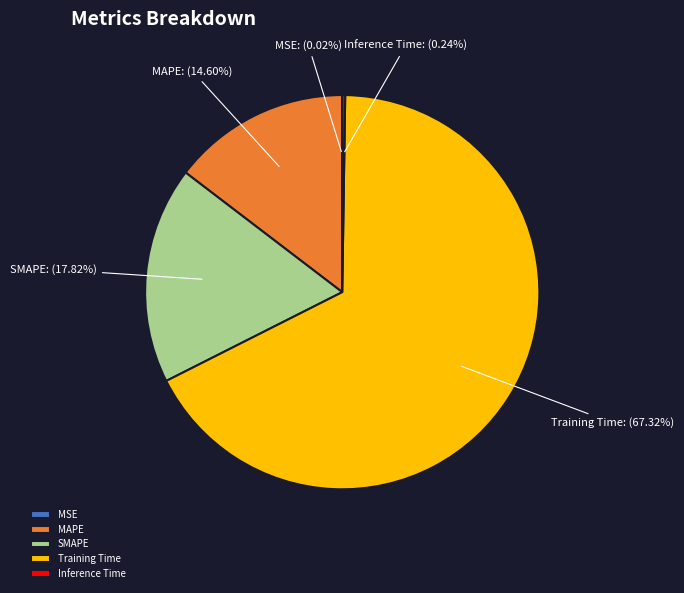

Which slice is the largest?

Training Time